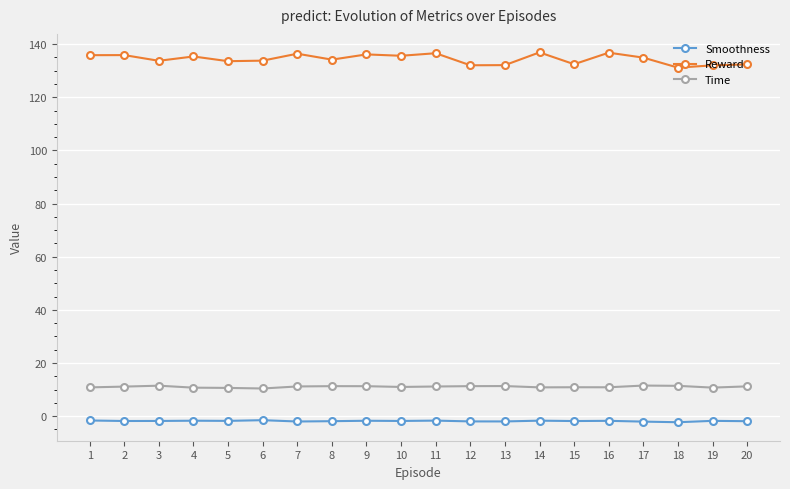

What is the maximum value shown in the chart?

136.9